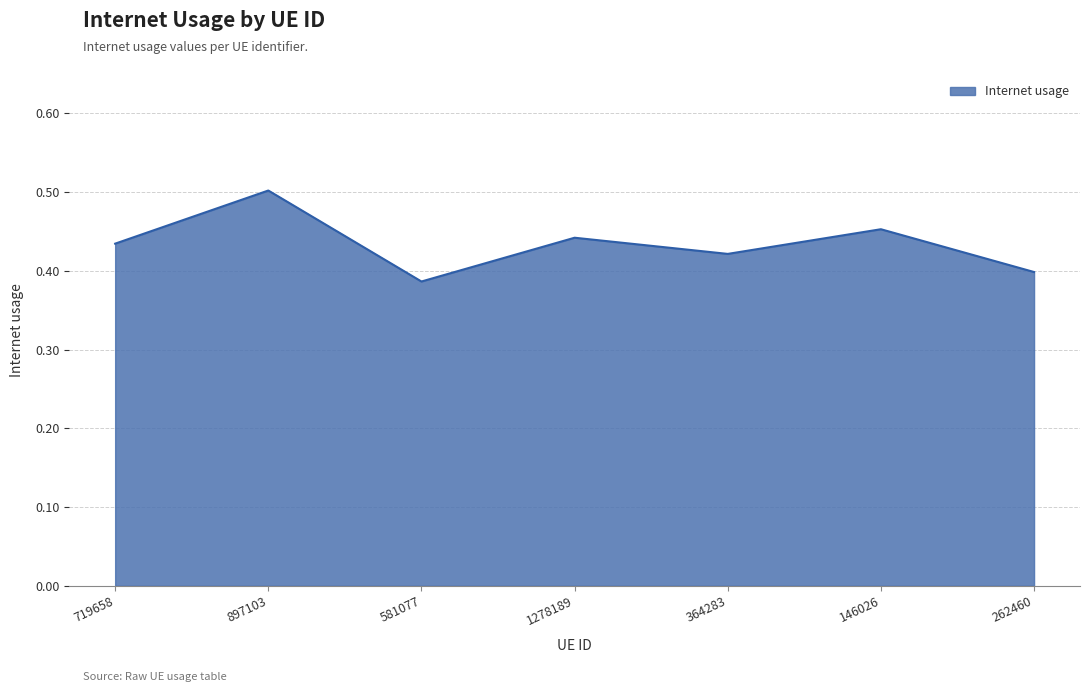

Where is the first local maximum?

897103